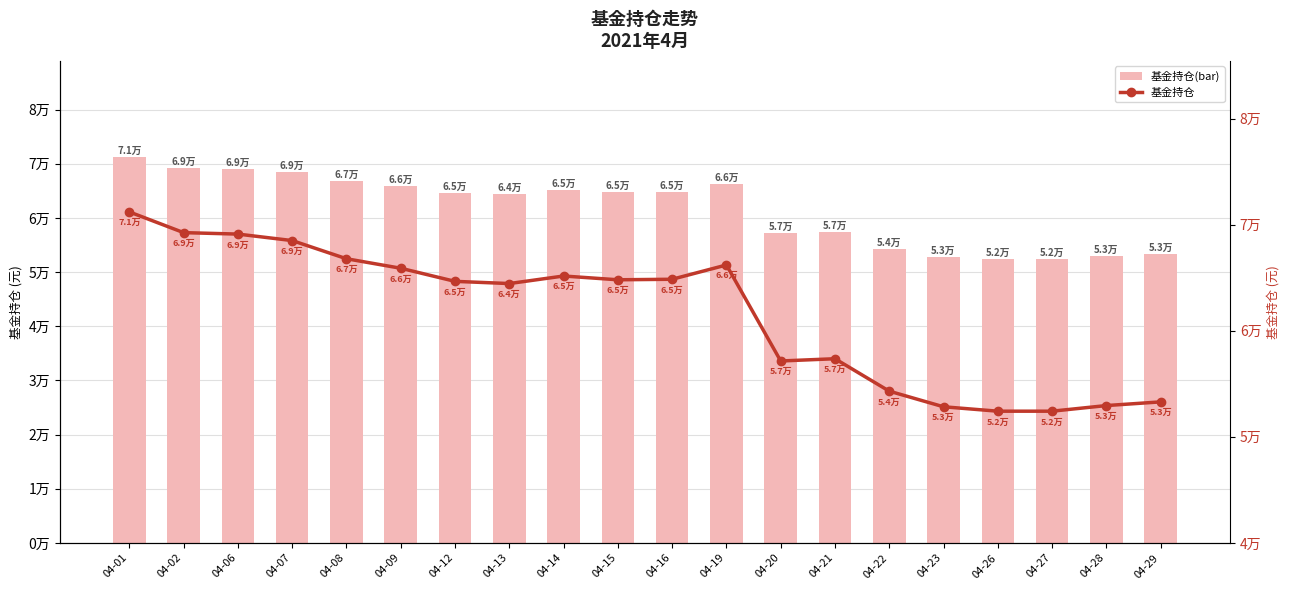

Is the value of 基金持仓 at 04-15 greater than the value of 基金持仓(bar) at 04-08?

No